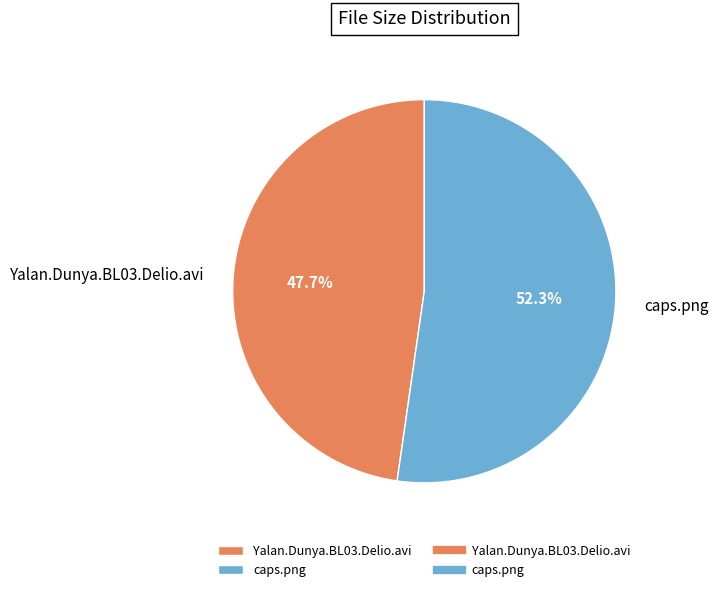

To the nearest percent, what is the average slice percentage?

50%